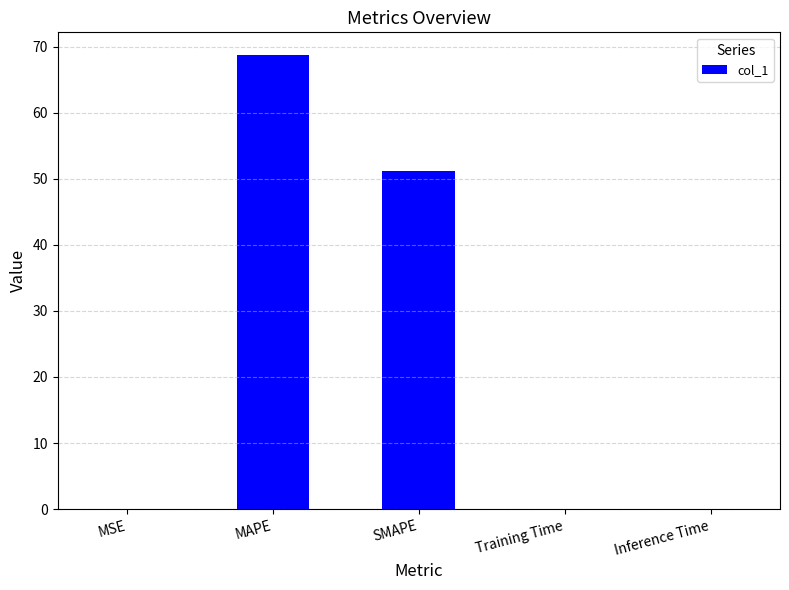

The chart shows a value of 16.2 at SMAPE. True or false?

False